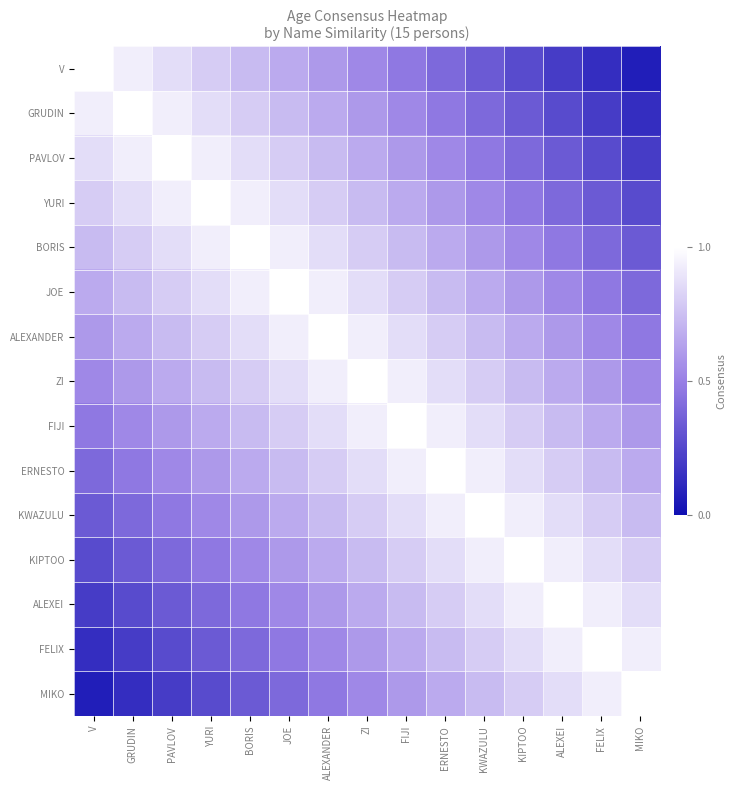

Reading left to right, list all the values displayed in this chart.

V: V=1.0	GRUDIN=0.9	PAVLOV=0.9	YURI=0.8	BORIS=0.7	JOE=0.7	ALEXANDER=0.6	ZI=0.5	FIJI=0.5	ERNESTO=0.4	KWAZULU=0.3	KIPTOO=0.3	ALEXEI=0.2	FELIX=0.1	MIKO=0.1
GRUDIN: V=0.9	GRUDIN=1.0	PAVLOV=0.9	YURI=0.9	BORIS=0.8	JOE=0.7	ALEXANDER=0.7	ZI=0.6	FIJI=0.5	ERNESTO=0.5	KWAZULU=0.4	KIPTOO=0.3	ALEXEI=0.3	FELIX=0.2	MIKO=0.1
PAVLOV: V=0.9	GRUDIN=0.9	PAVLOV=1.0	YURI=0.9	BORIS=0.9	JOE=0.8	ALEXANDER=0.7	ZI=0.7	FIJI=0.6	ERNESTO=0.5	KWAZULU=0.5	KIPTOO=0.4	ALEXEI=0.3	FELIX=0.3	MIKO=0.2
YURI: V=0.8	GRUDIN=0.9	PAVLOV=0.9	YURI=1.0	BORIS=0.9	JOE=0.9	ALEXANDER=0.8	ZI=0.7	FIJI=0.7	ERNESTO=0.6	KWAZULU=0.5	KIPTOO=0.5	ALEXEI=0.4	FELIX=0.3	MIKO=0.3
BORIS: V=0.7	GRUDIN=0.8	PAVLOV=0.9	YURI=0.9	BORIS=1.0	JOE=0.9	ALEXANDER=0.9	ZI=0.8	FIJI=0.7	ERNESTO=0.7	KWAZULU=0.6	KIPTOO=0.5	ALEXEI=0.5	FELIX=0.4	MIKO=0.3
JOE: V=0.7	GRUDIN=0.7	PAVLOV=0.8	YURI=0.9	BORIS=0.9	JOE=1.0	ALEXANDER=0.9	ZI=0.9	FIJI=0.8	ERNESTO=0.7	KWAZULU=0.7	KIPTOO=0.6	ALEXEI=0.5	FELIX=0.5	MIKO=0.4
ALEXANDER: V=0.6	GRUDIN=0.7	PAVLOV=0.7	YURI=0.8	BORIS=0.9	JOE=0.9	ALEXANDER=1.0	ZI=0.9	FIJI=0.9	ERNESTO=0.8	KWAZULU=0.7	KIPTOO=0.7	ALEXEI=0.6	FELIX=0.5	MIKO=0.5
ZI: V=0.5	GRUDIN=0.6	PAVLOV=0.7	YURI=0.7	BORIS=0.8	JOE=0.9	ALEXANDER=0.9	ZI=1.0	FIJI=0.9	ERNESTO=0.9	KWAZULU=0.8	KIPTOO=0.7	ALEXEI=0.7	FELIX=0.6	MIKO=0.5
FIJI: V=0.5	GRUDIN=0.5	PAVLOV=0.6	YURI=0.7	BORIS=0.7	JOE=0.8	ALEXANDER=0.9	ZI=0.9	FIJI=1.0	ERNESTO=0.9	KWAZULU=0.9	KIPTOO=0.8	ALEXEI=0.7	FELIX=0.7	MIKO=0.6
ERNESTO: V=0.4	GRUDIN=0.5	PAVLOV=0.5	YURI=0.6	BORIS=0.7	JOE=0.7	ALEXANDER=0.8	ZI=0.9	FIJI=0.9	ERNESTO=1.0	KWAZULU=0.9	KIPTOO=0.9	ALEXEI=0.8	FELIX=0.7	MIKO=0.7
KWAZULU: V=0.3	GRUDIN=0.4	PAVLOV=0.5	YURI=0.5	BORIS=0.6	JOE=0.7	ALEXANDER=0.7	ZI=0.8	FIJI=0.9	ERNESTO=0.9	KWAZULU=1.0	KIPTOO=0.9	ALEXEI=0.9	FELIX=0.8	MIKO=0.7
KIPTOO: V=0.3	GRUDIN=0.3	PAVLOV=0.4	YURI=0.5	BORIS=0.5	JOE=0.6	ALEXANDER=0.7	ZI=0.7	FIJI=0.8	ERNESTO=0.9	KWAZULU=0.9	KIPTOO=1.0	ALEXEI=0.9	FELIX=0.9	MIKO=0.8
ALEXEI: V=0.2	GRUDIN=0.3	PAVLOV=0.3	YURI=0.4	BORIS=0.5	JOE=0.5	ALEXANDER=0.6	ZI=0.7	FIJI=0.7	ERNESTO=0.8	KWAZULU=0.9	KIPTOO=0.9	ALEXEI=1.0	FELIX=0.9	MIKO=0.9
FELIX: V=0.1	GRUDIN=0.2	PAVLOV=0.3	YURI=0.3	BORIS=0.4	JOE=0.5	ALEXANDER=0.5	ZI=0.6	FIJI=0.7	ERNESTO=0.7	KWAZULU=0.8	KIPTOO=0.9	ALEXEI=0.9	FELIX=1.0	MIKO=0.9
MIKO: V=0.1	GRUDIN=0.1	PAVLOV=0.2	YURI=0.3	BORIS=0.3	JOE=0.4	ALEXANDER=0.5	ZI=0.5	FIJI=0.6	ERNESTO=0.7	KWAZULU=0.7	KIPTOO=0.8	ALEXEI=0.9	FELIX=0.9	MIKO=1.0